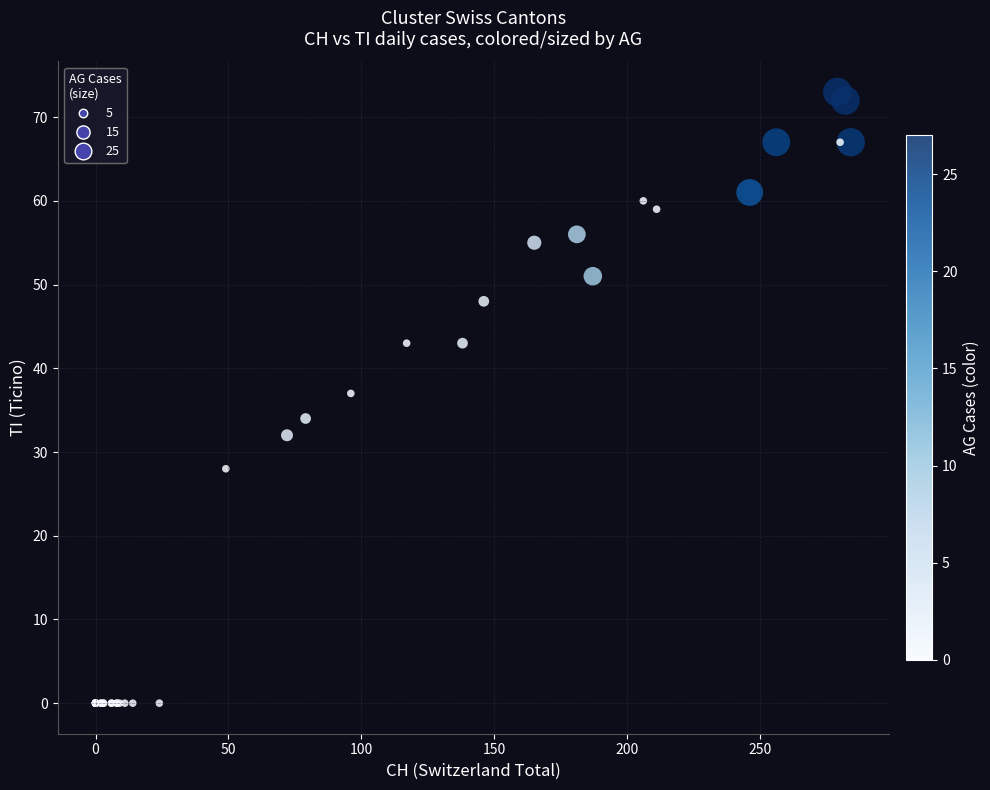

What Y value in the scatter plot is closest to 36?

37